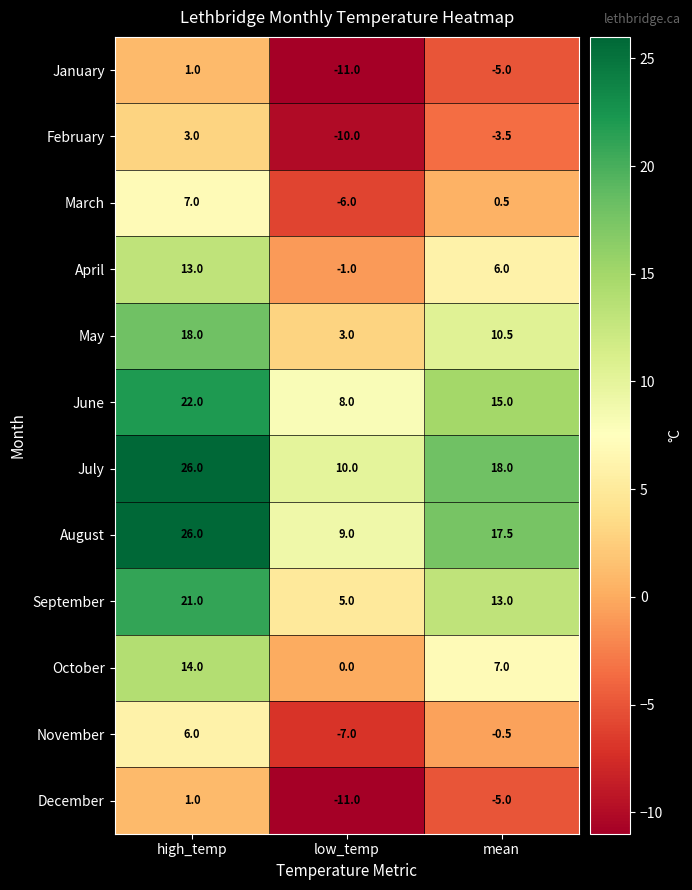

At which category is the sum across all series the highest?

high_temp